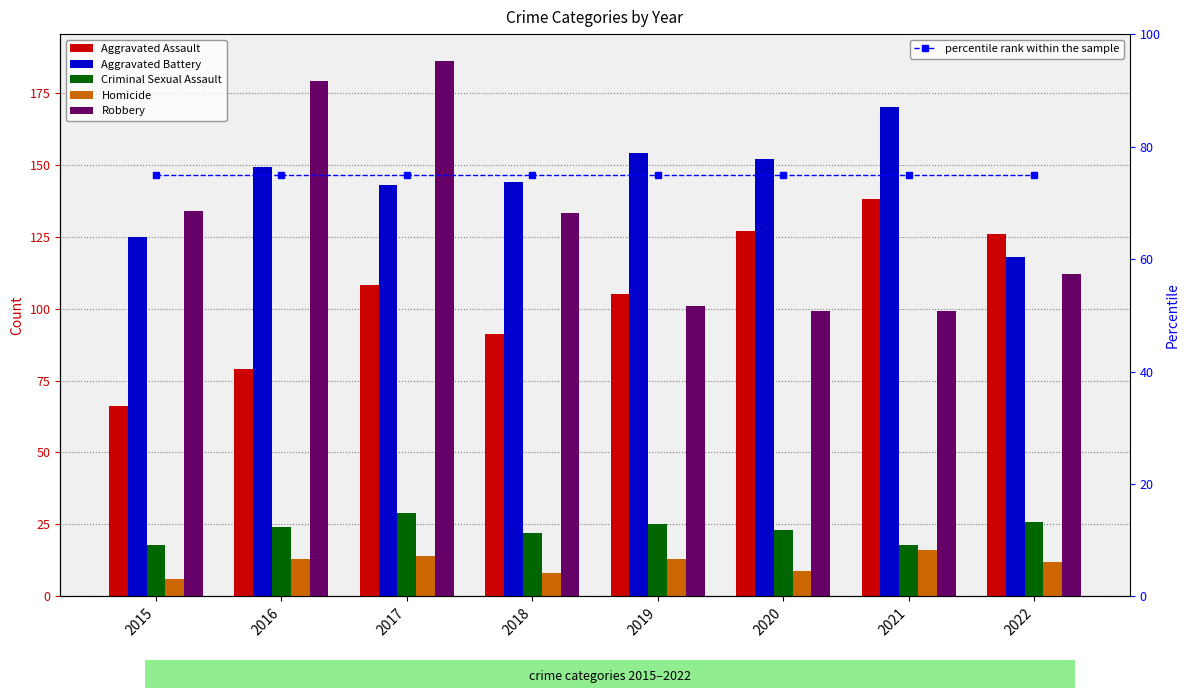

What is the average value of the Robbery series?

130